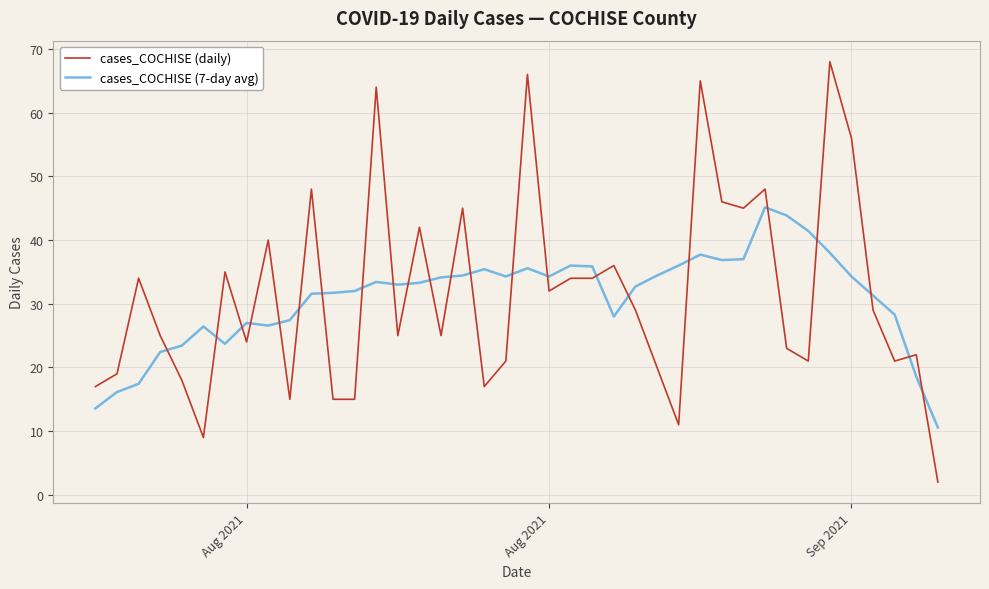

Which series has the widest spread of values?

cases_COCHISE (daily)